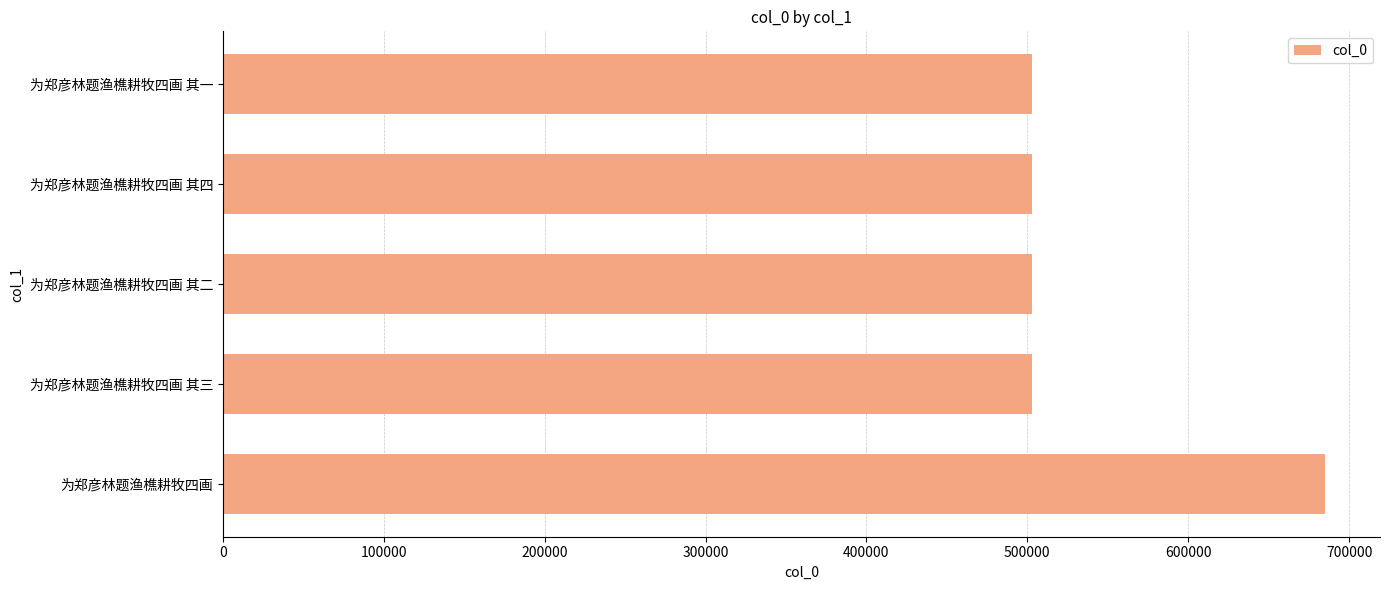

Which category has the highest value across all series?

为郑彦林题渔樵耕牧四画